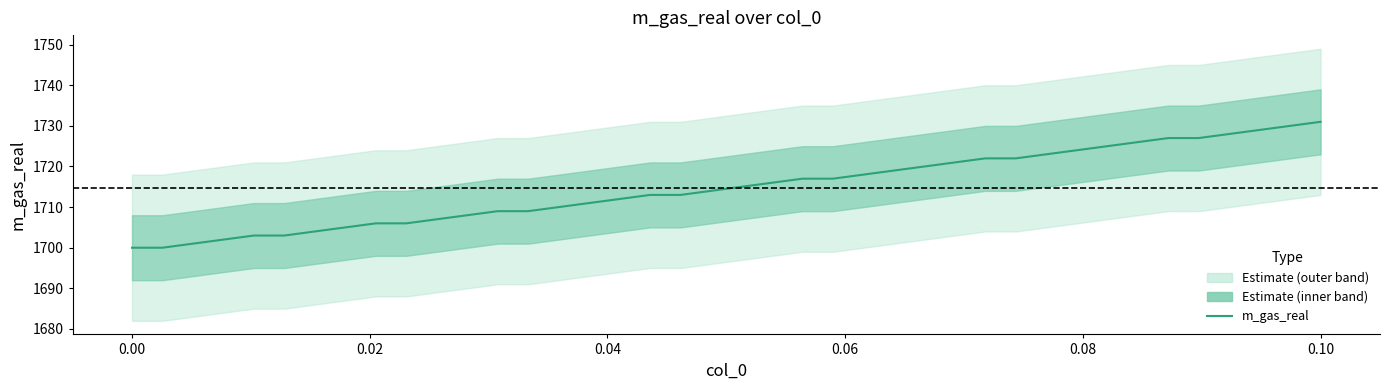

What is the minimum value shown in the chart?

1700